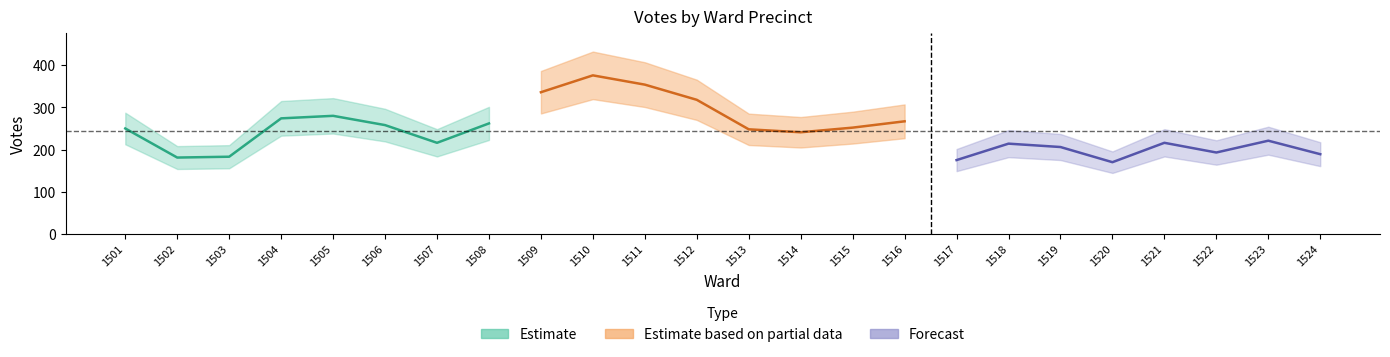

Does the chart have visible grid lines?

No